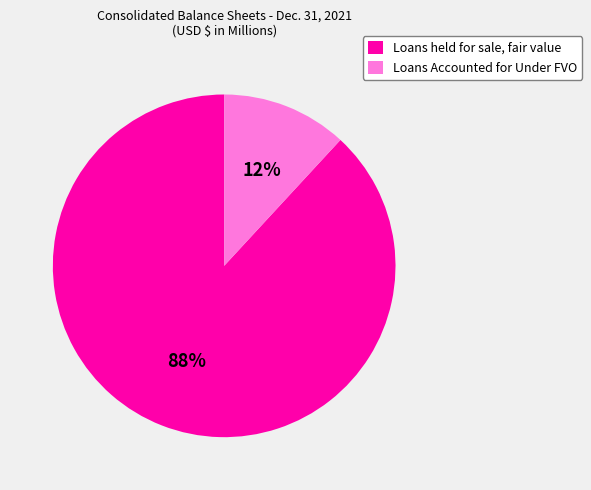

To the nearest percent, what is the difference between the largest and smallest slice percentages?

76%